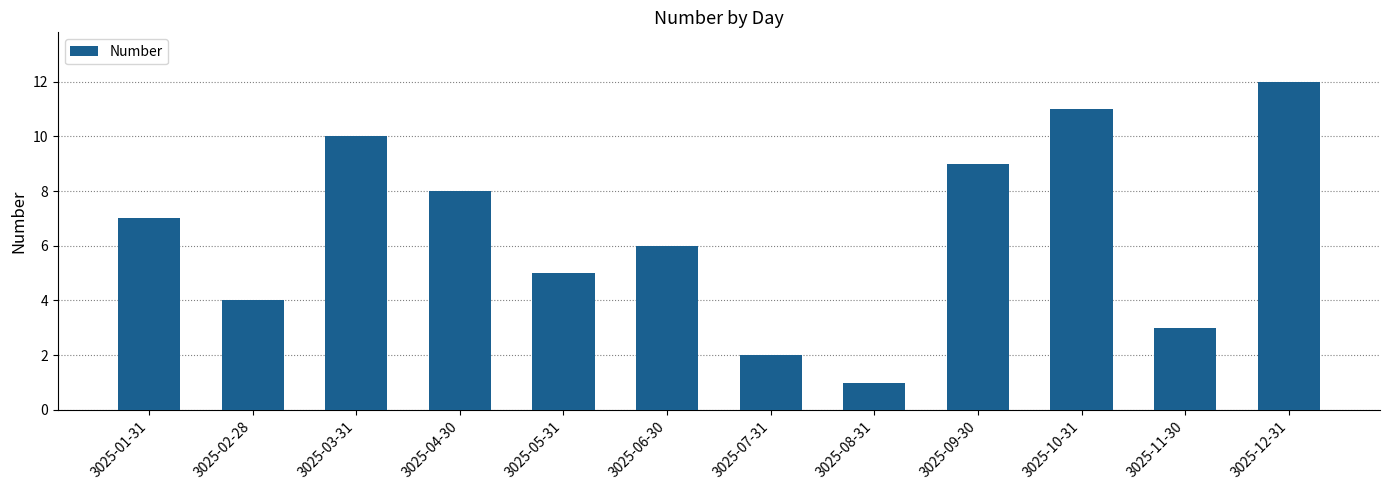

How many data points are less than 7?

6